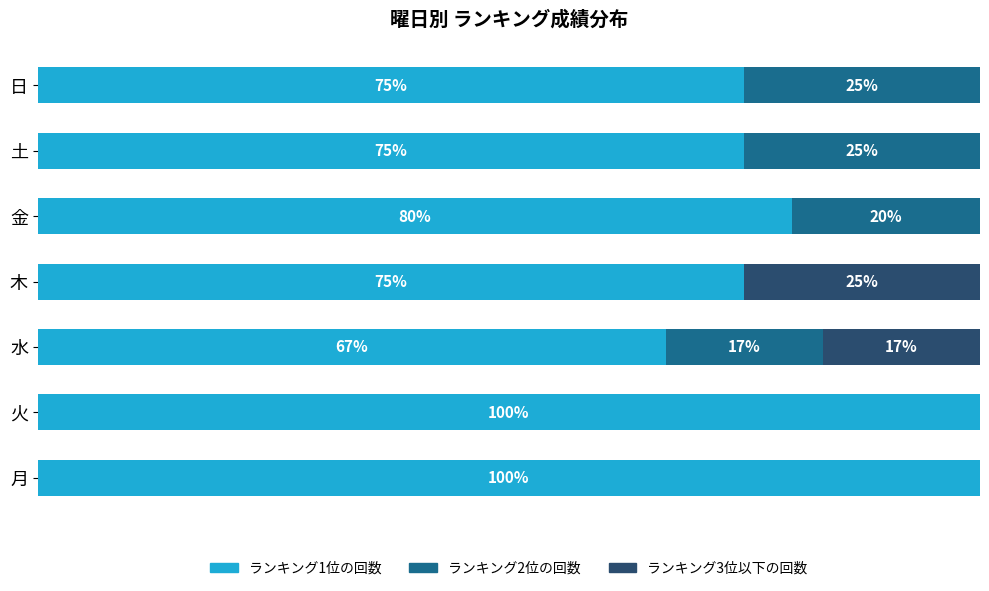

What are all the series names shown in the legend?

ランキング1位の回数, ランキング2位の回数, ランキング3位以下の回数